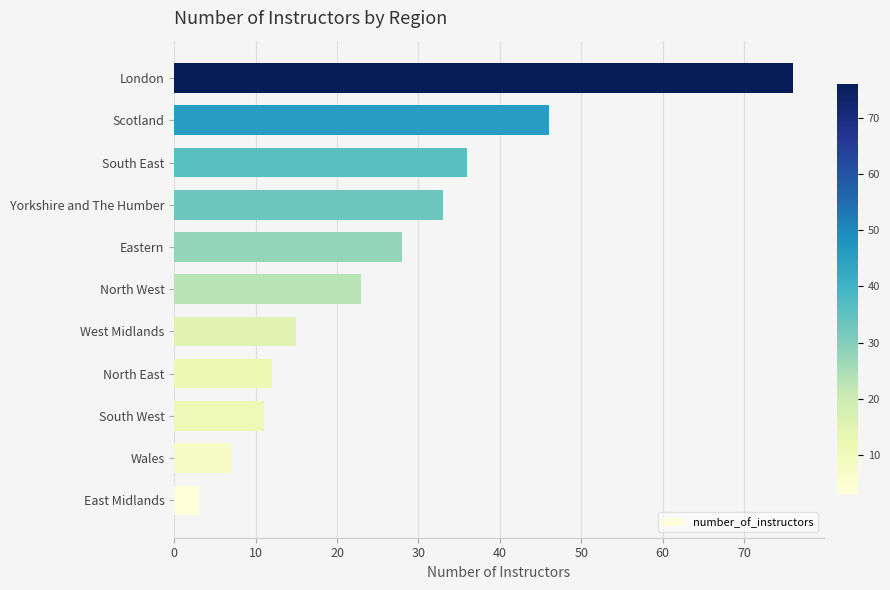

The value at South West is 16. True or false?

False